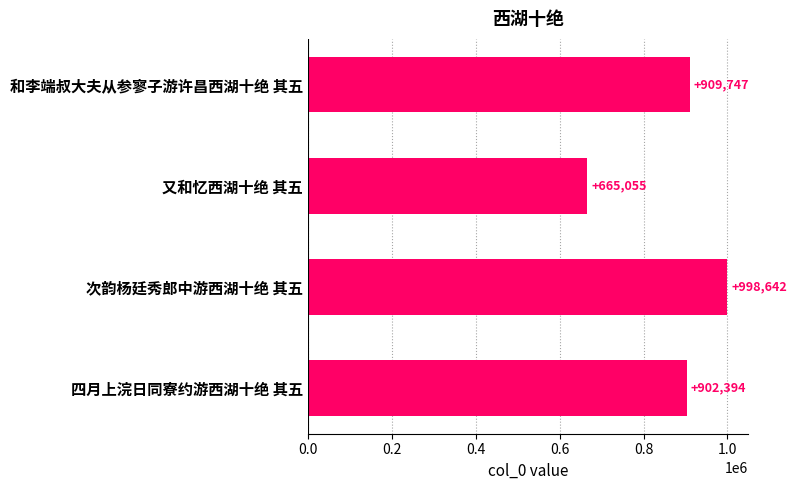

Reading top to bottom, extract all data points from this chart.

909747	665055	998642	902394